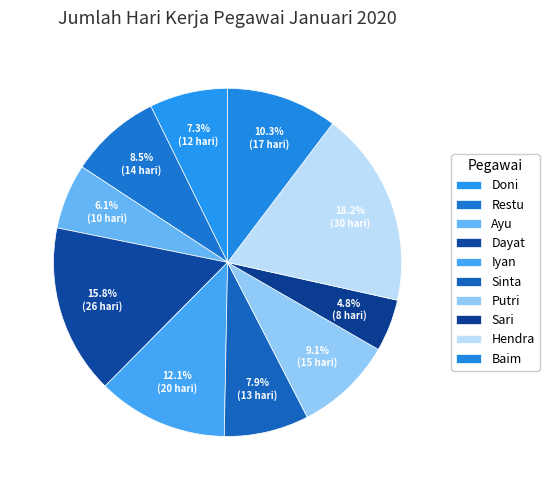

To the nearest percent, what percentage of the pie is Hendra?

18%